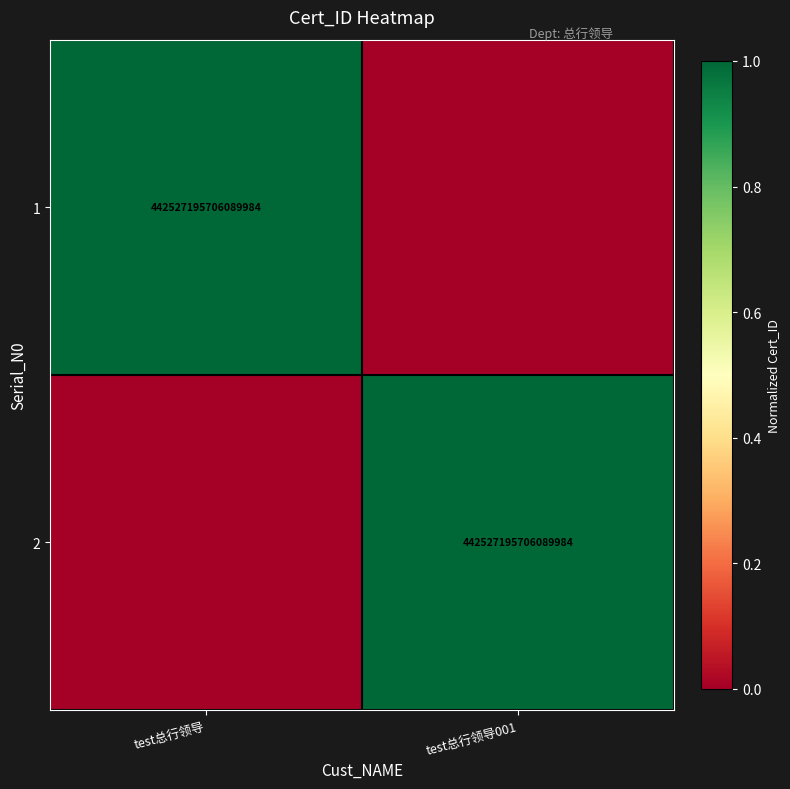

Is it true that 1 equals 442527195706089984 at test总行领导?

True